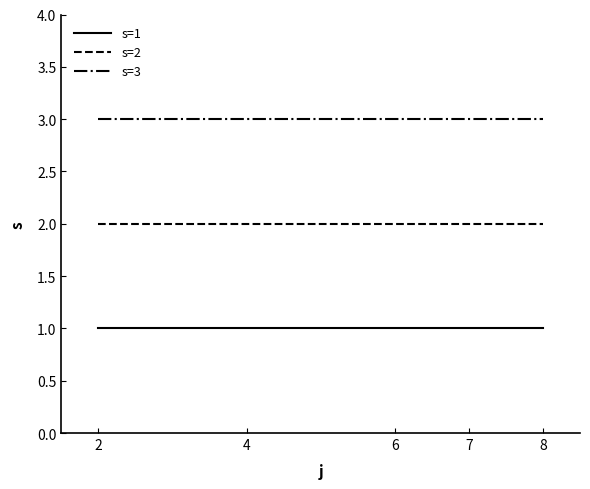

At 7, list the series in order from largest to smallest.

s=3, s=2, s=1